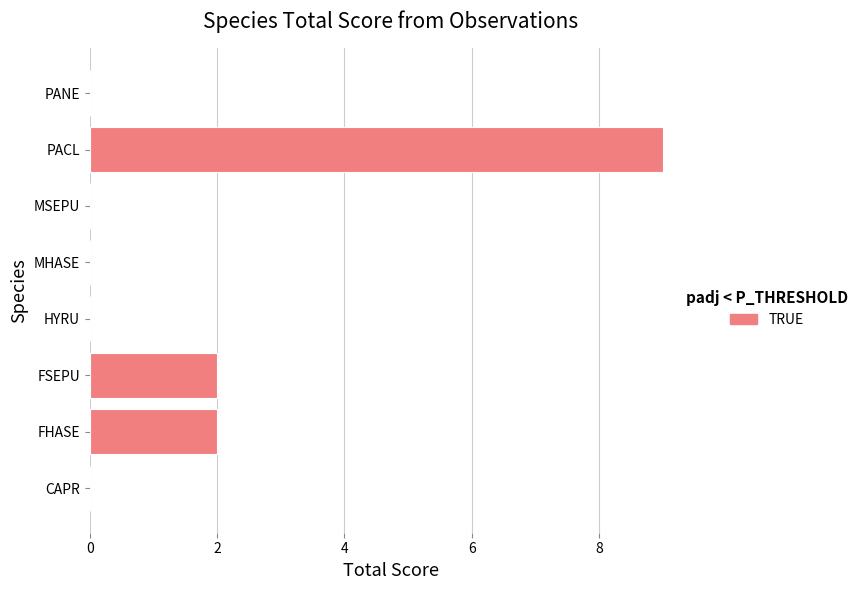

Reading bottom to top, what are all the values shown in this chart?

CAPR=0	FHASE=2	FSEPU=2	HYRU=0	MHASE=0	MSEPU=0	PACL=9	PANE=0